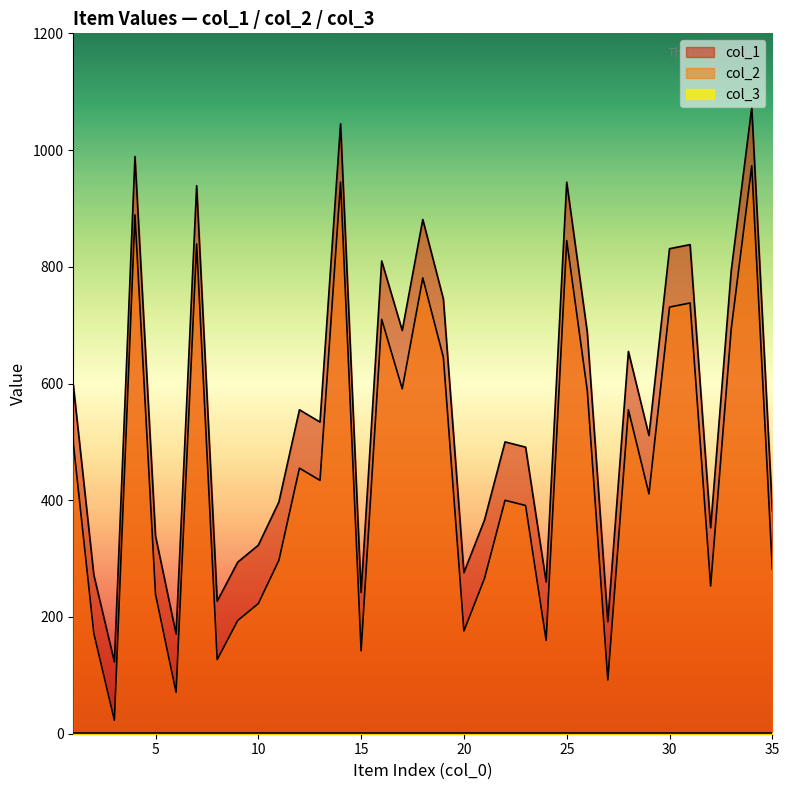

True or false: col_2 and col_1 intersect in this chart.

False